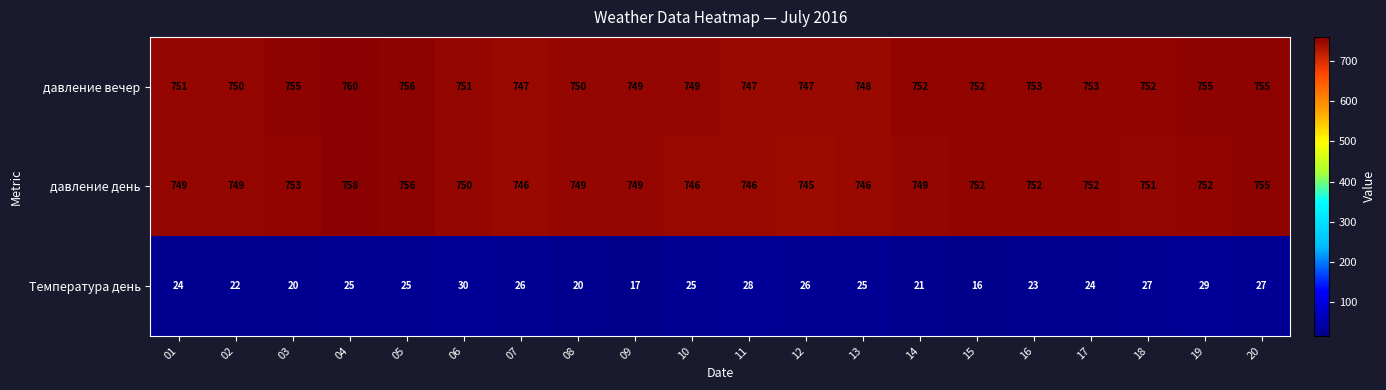

List the series in order of their peak value, highest first.

давление вечер, давление день, Температура день